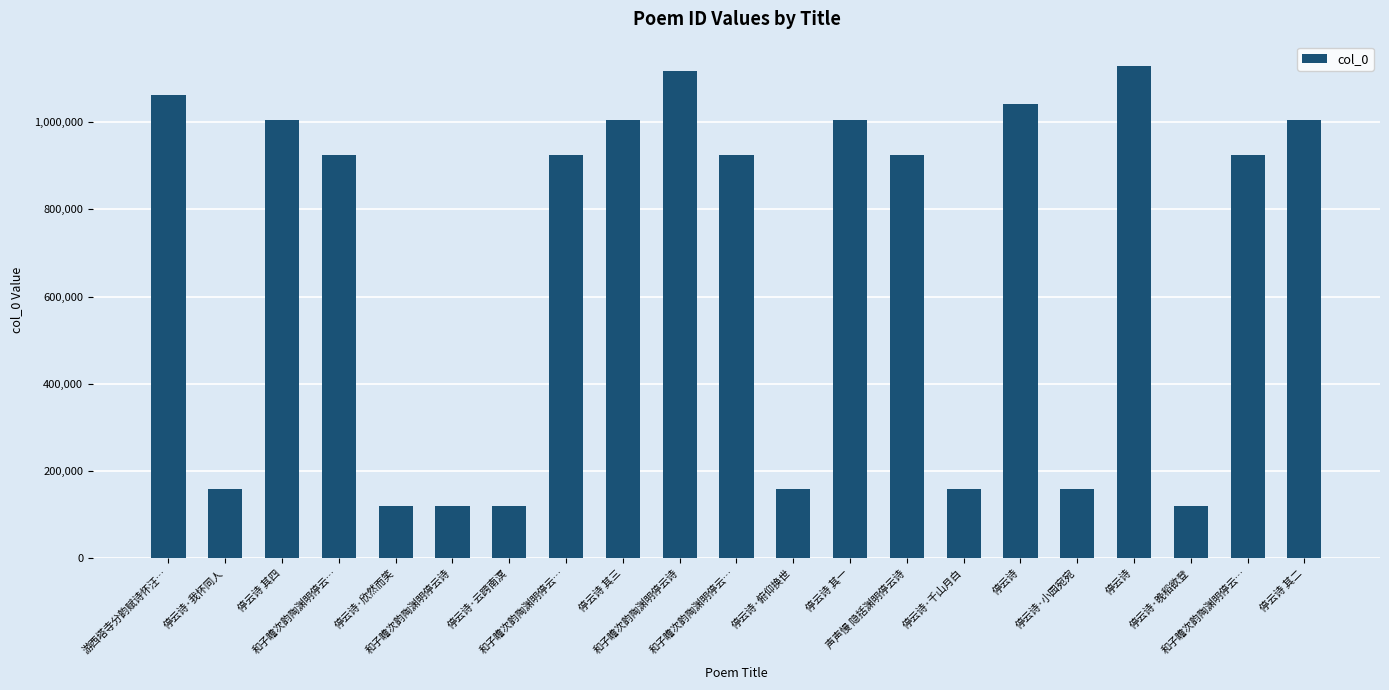

How many series are shown in this chart?

1